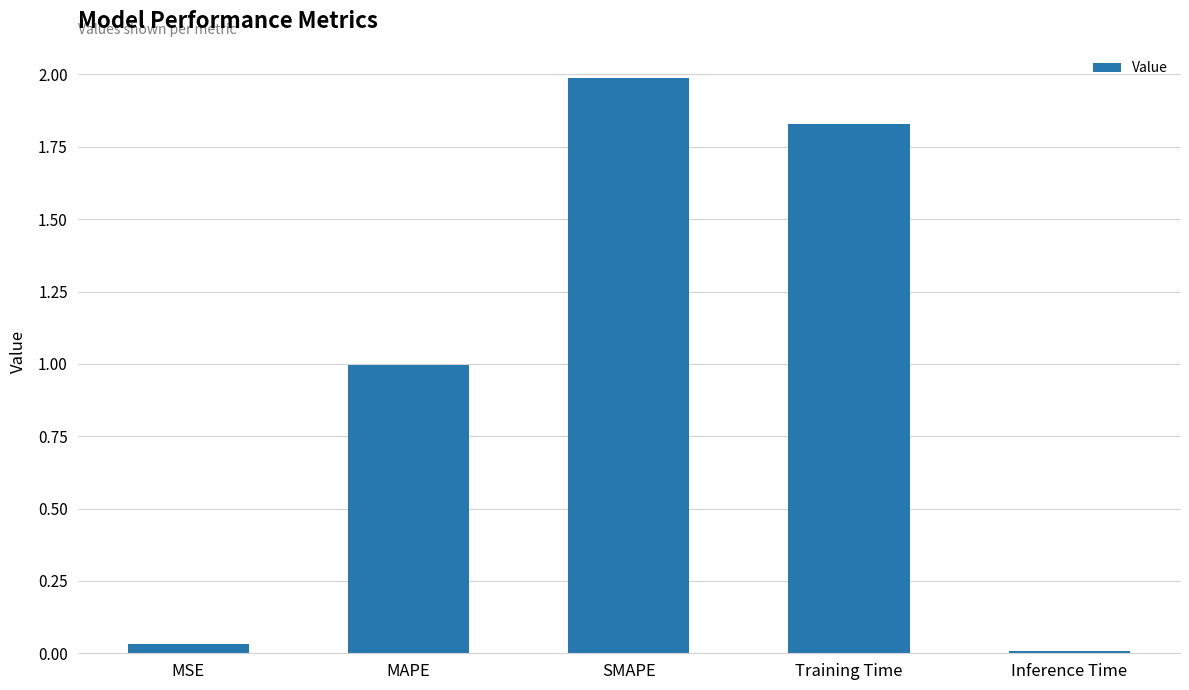

What is the value of the 3rd bar from the left?

2.0